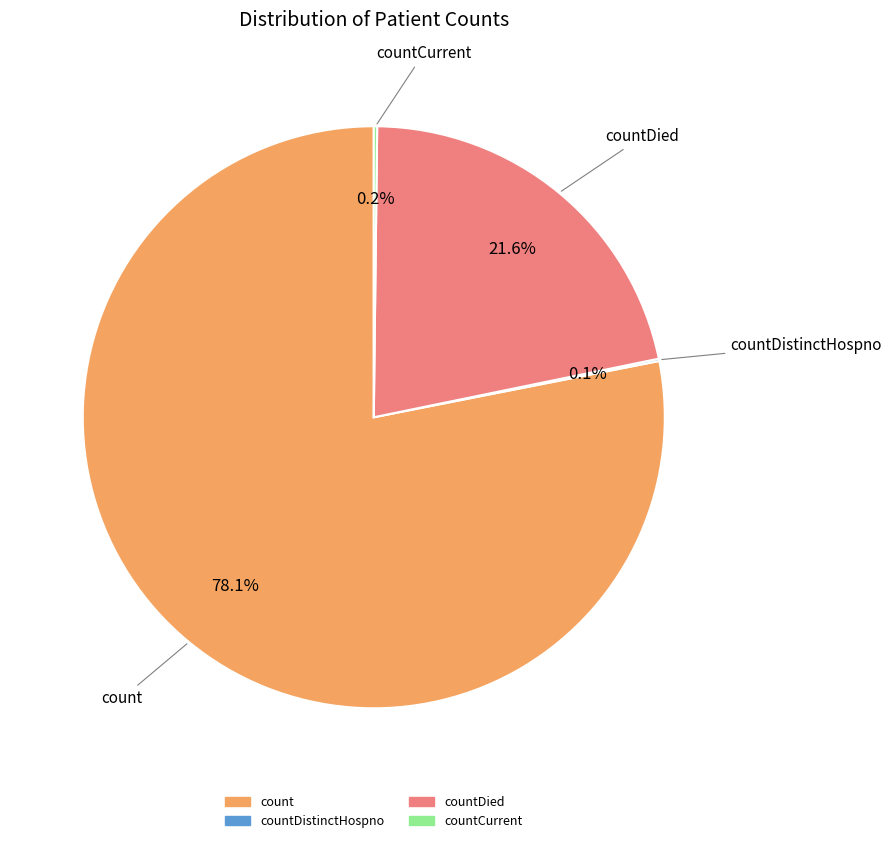

Is there a majority slice in this chart?

Yes